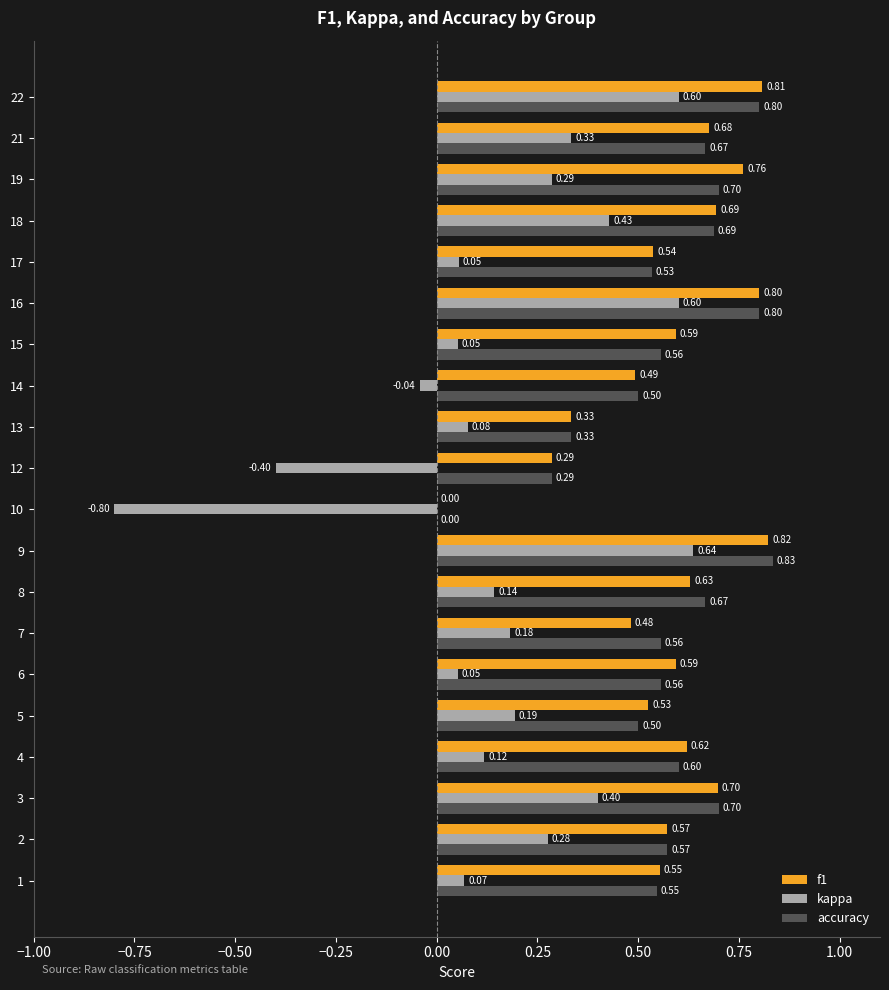

Between 2 and 4, which series saw the biggest shift?

kappa